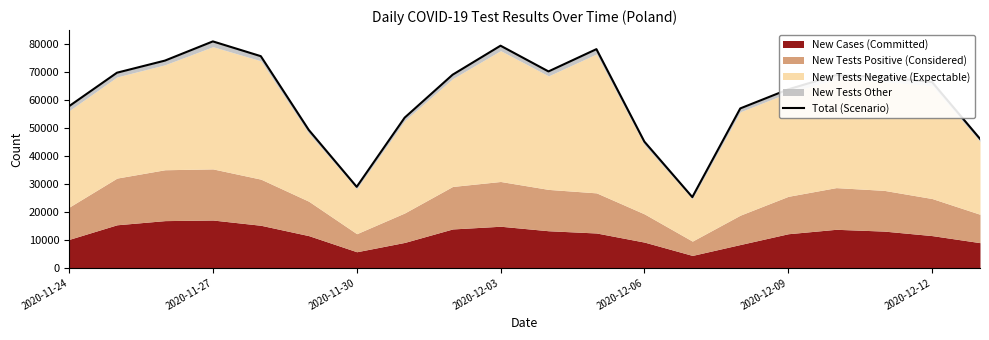

What is the maximum value shown in the chart?

80822